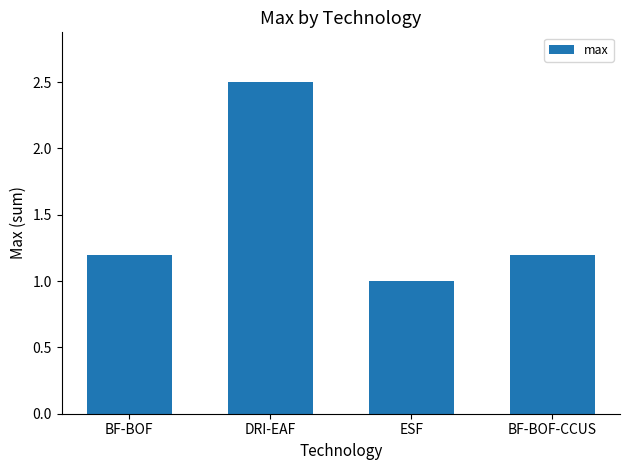

What is the change in value from ESF to BF-BOF-CCUS?

+0.2